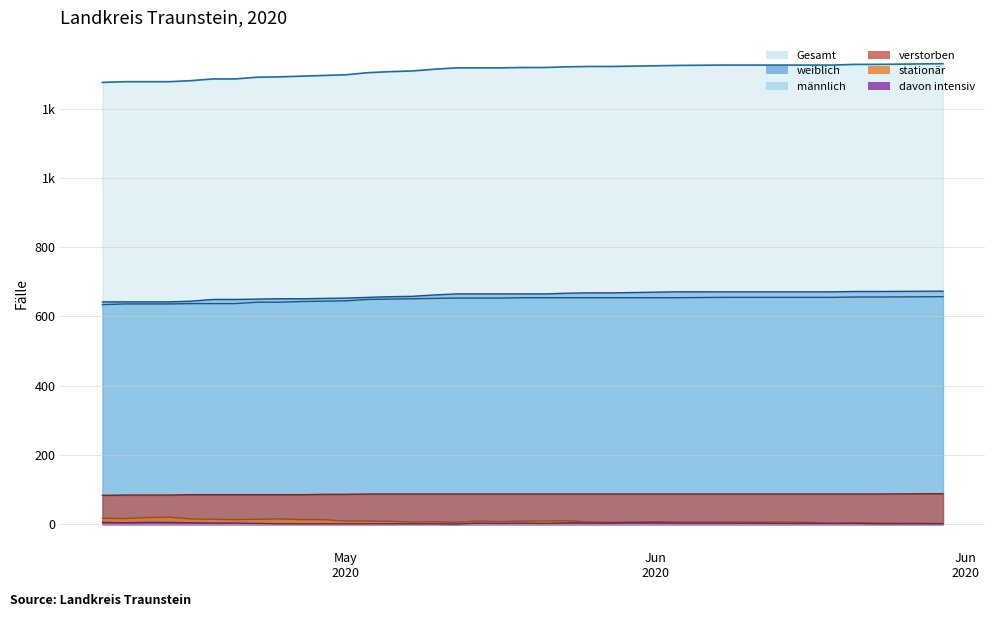

Rank the series at 6 from highest to lowest value.

Gesamt, weiblich, männlich, verstorben, stationär, davon intensiv